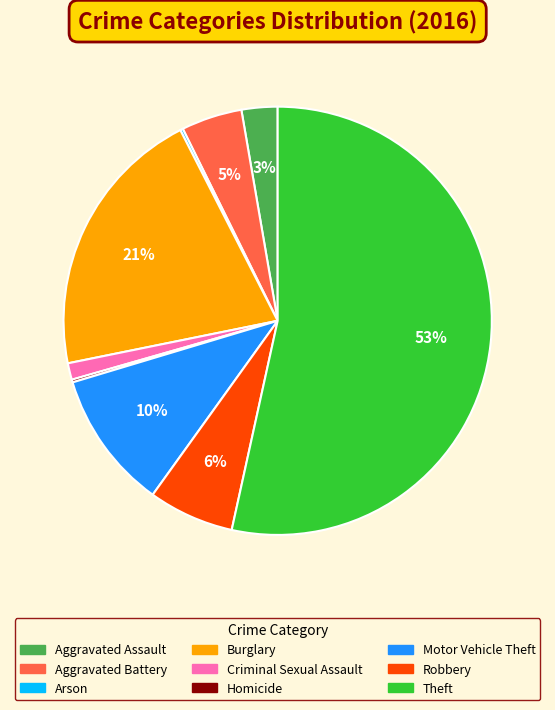

Which slice is the largest?

Theft